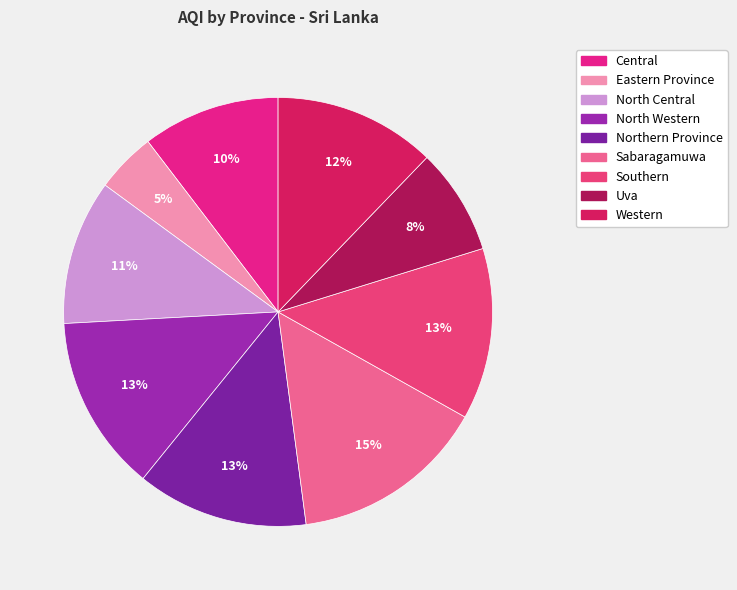

How many slices are in this pie chart?

9